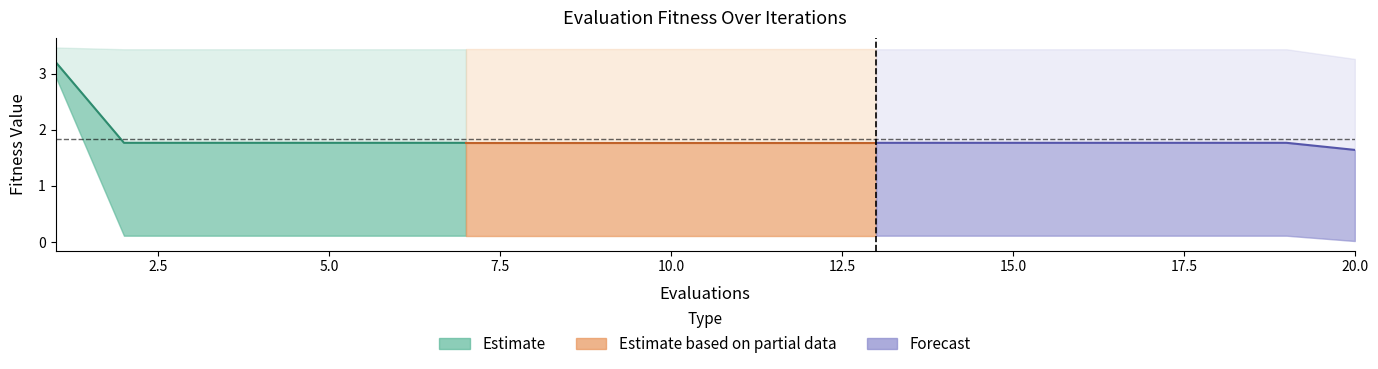

True or false: best and mean intersect in this chart.

False